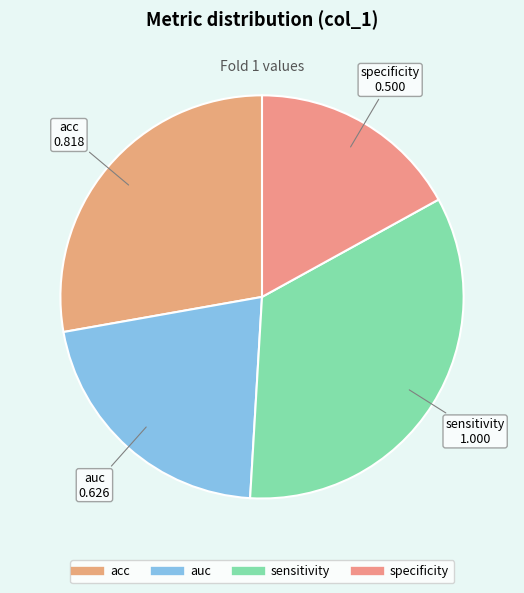

Do acc and auc together represent more than half of the pie?

No